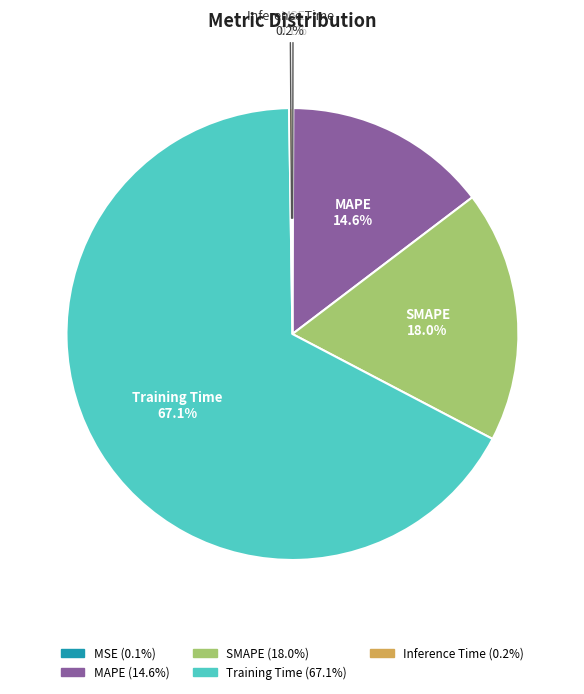

How much of the chart is everything except Training Time?

32.9%